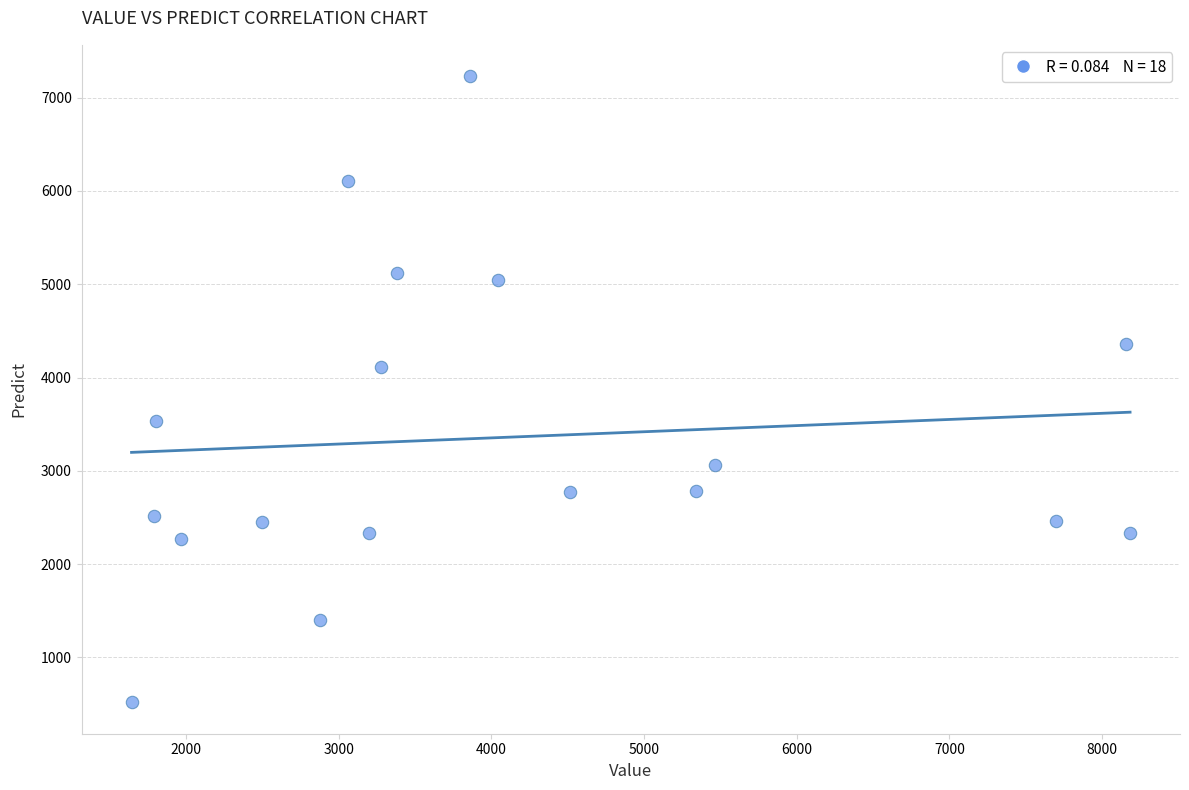

What Y value in the scatter plot is closest to 3874?

4112.0